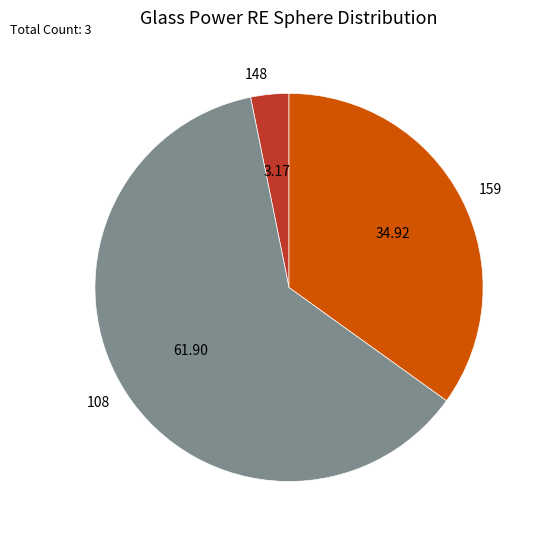

Rank the categories by value from lowest to highest.

148, 159, 108